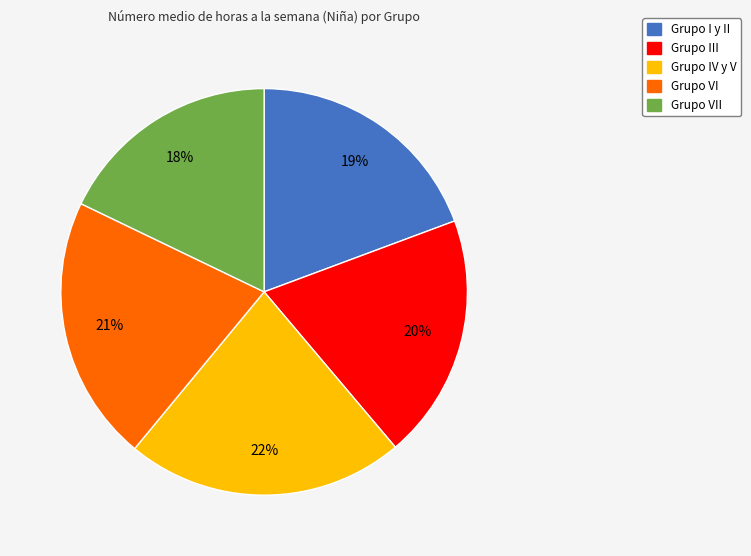

To the nearest percent, what portion does Grupo VI represent?

21%